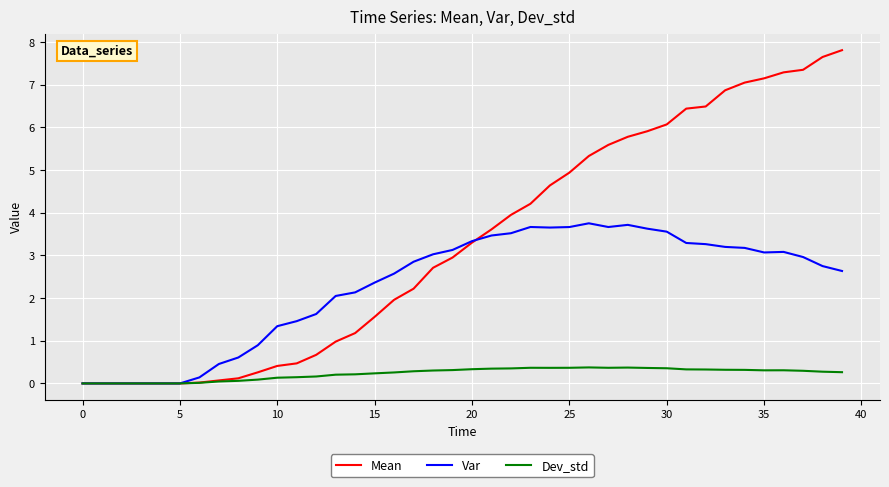

Which series has the largest total across all categories?

Mean